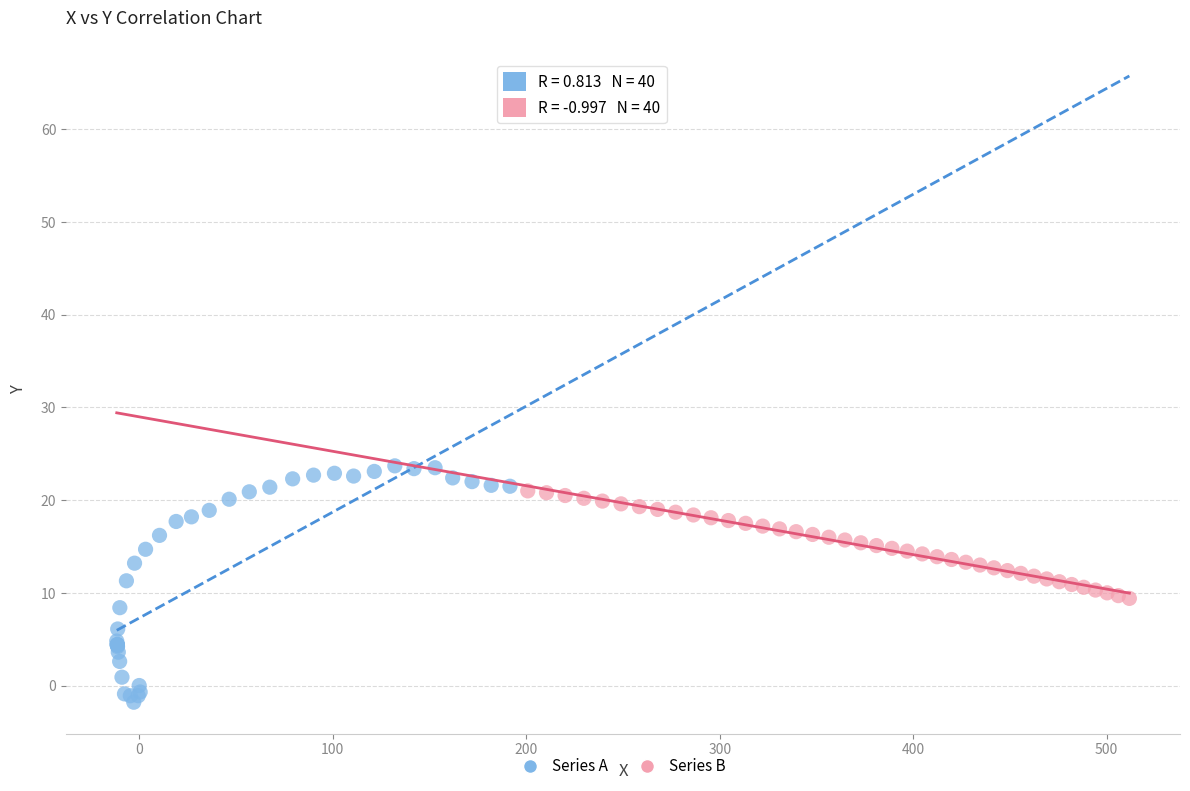

Which series has the largest Y range (max minus min)?

Series A